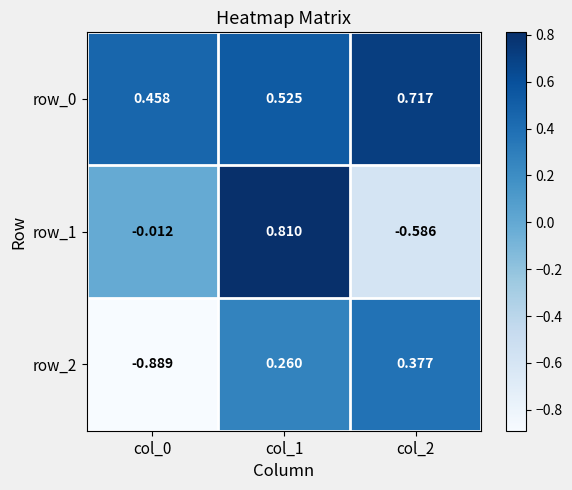

Is the value of row_2 at col_2 greater than the value of row_1 at col_0?

Yes